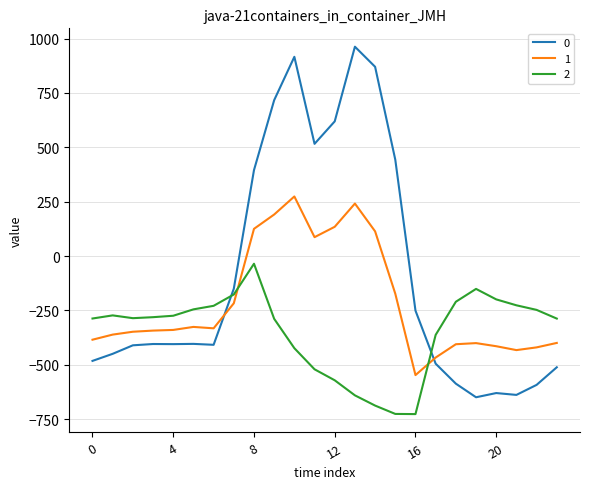

What is the difference between the maximum and minimum values in the 2 series?

691.3